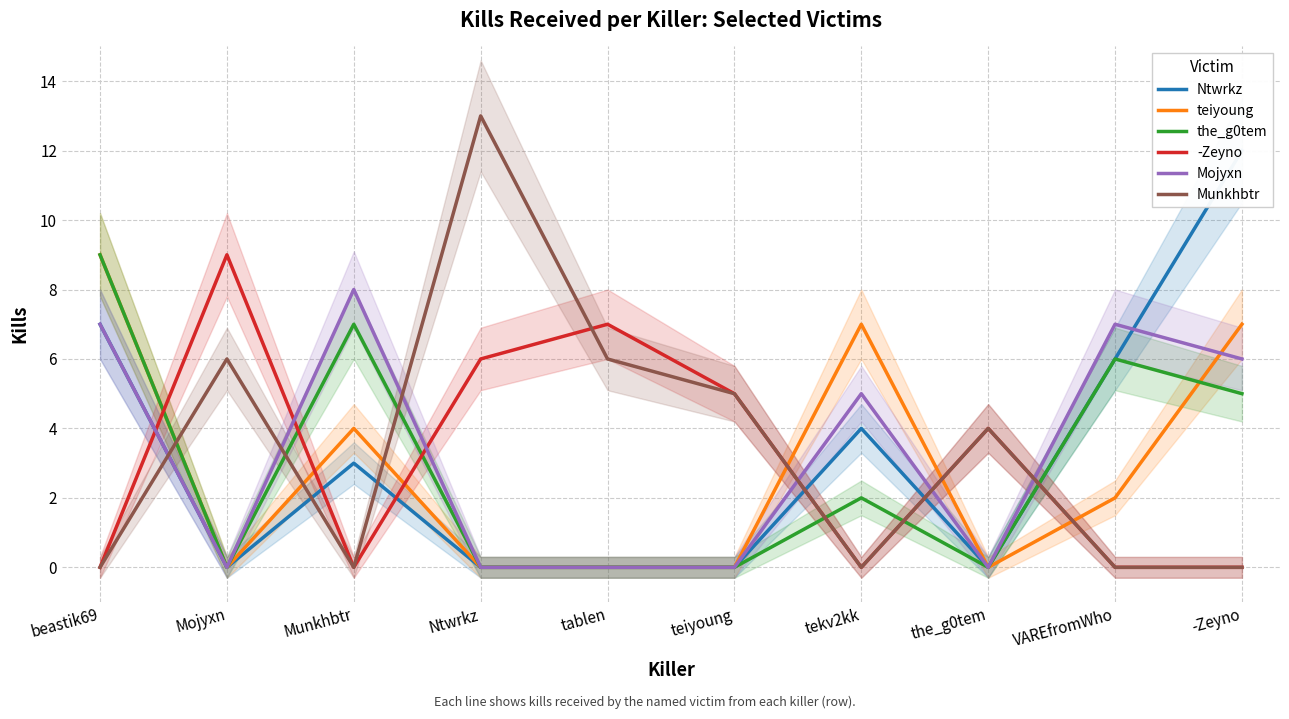

The Munkhbtr series shows 9 at -Zeyno. True or false?

False